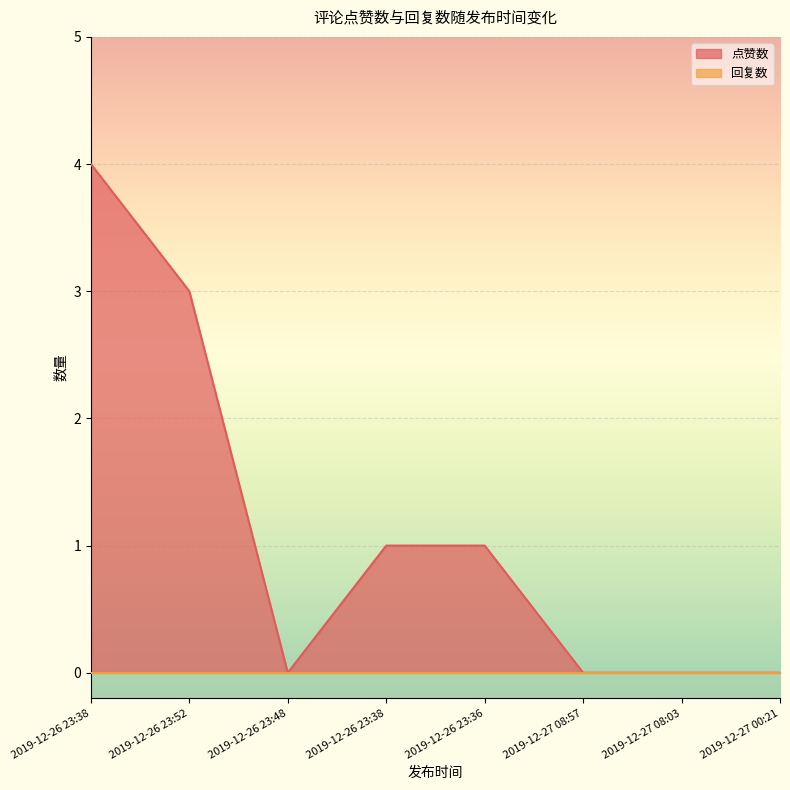

List the labels in order of value, largest first.

2019-12-26 23:38, 2019-12-26 23:52, 2019-12-26 23:38, 2019-12-26 23:36, 2019-12-26 23:48, 2019-12-27 08:57, 2019-12-27 08:03, 2019-12-27 00:21